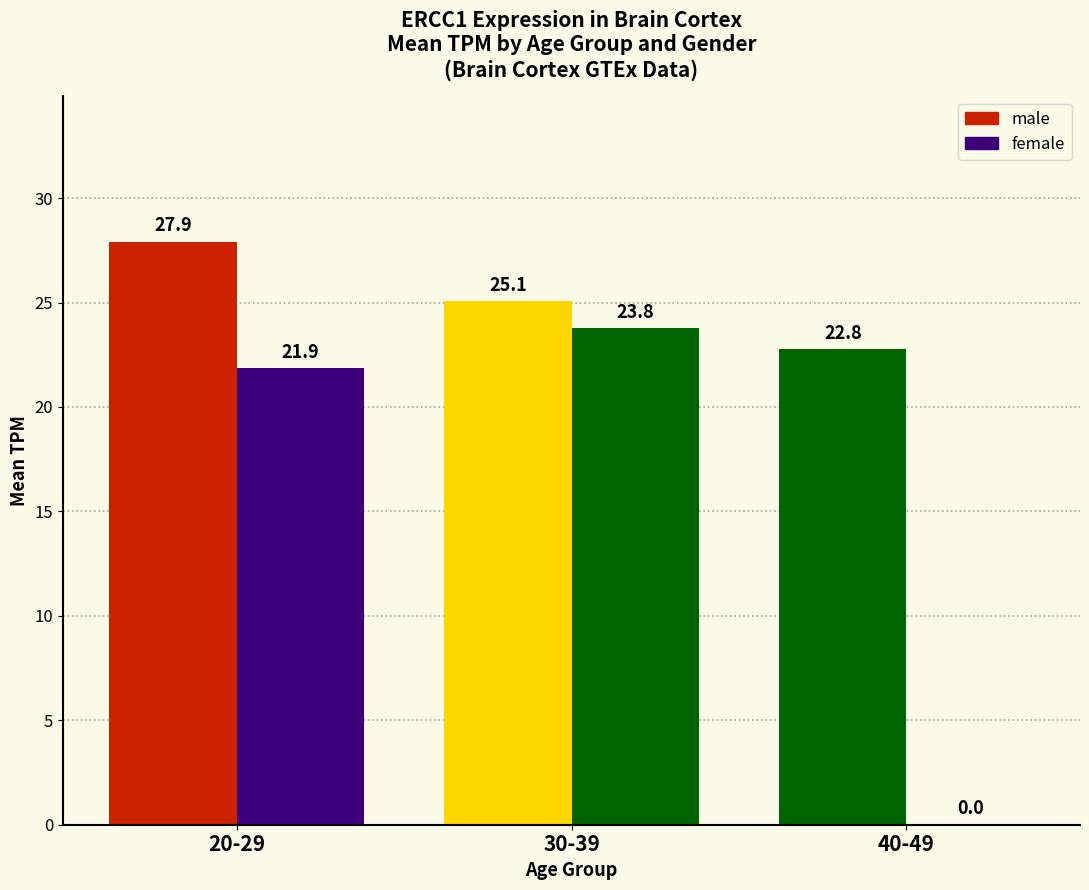

Rank the series at 30-39 from highest to lowest value.

male, female